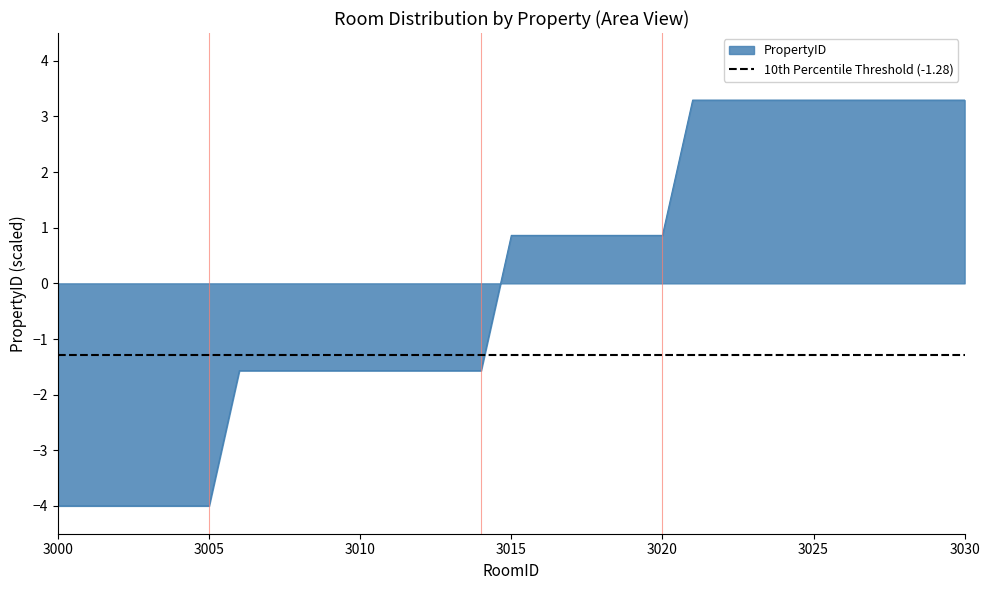

What is the maximum value shown in the chart?

3.3